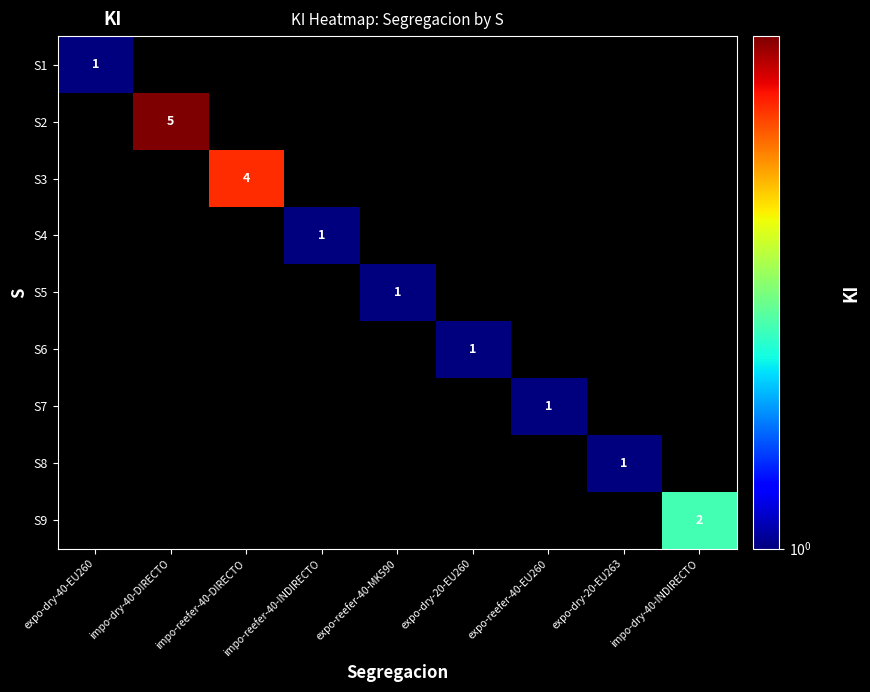

List the series in order of their peak value, lowest first.

S1, S4, S5, S6, S7, S8, S9, S3, S2